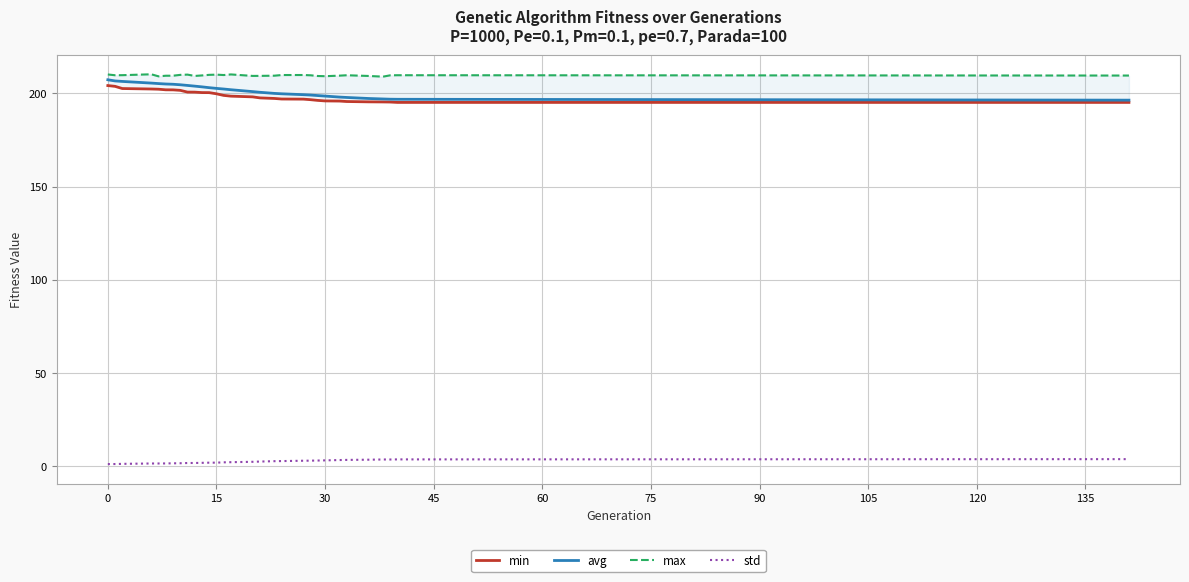

True or false: avg and std intersect in this chart.

False